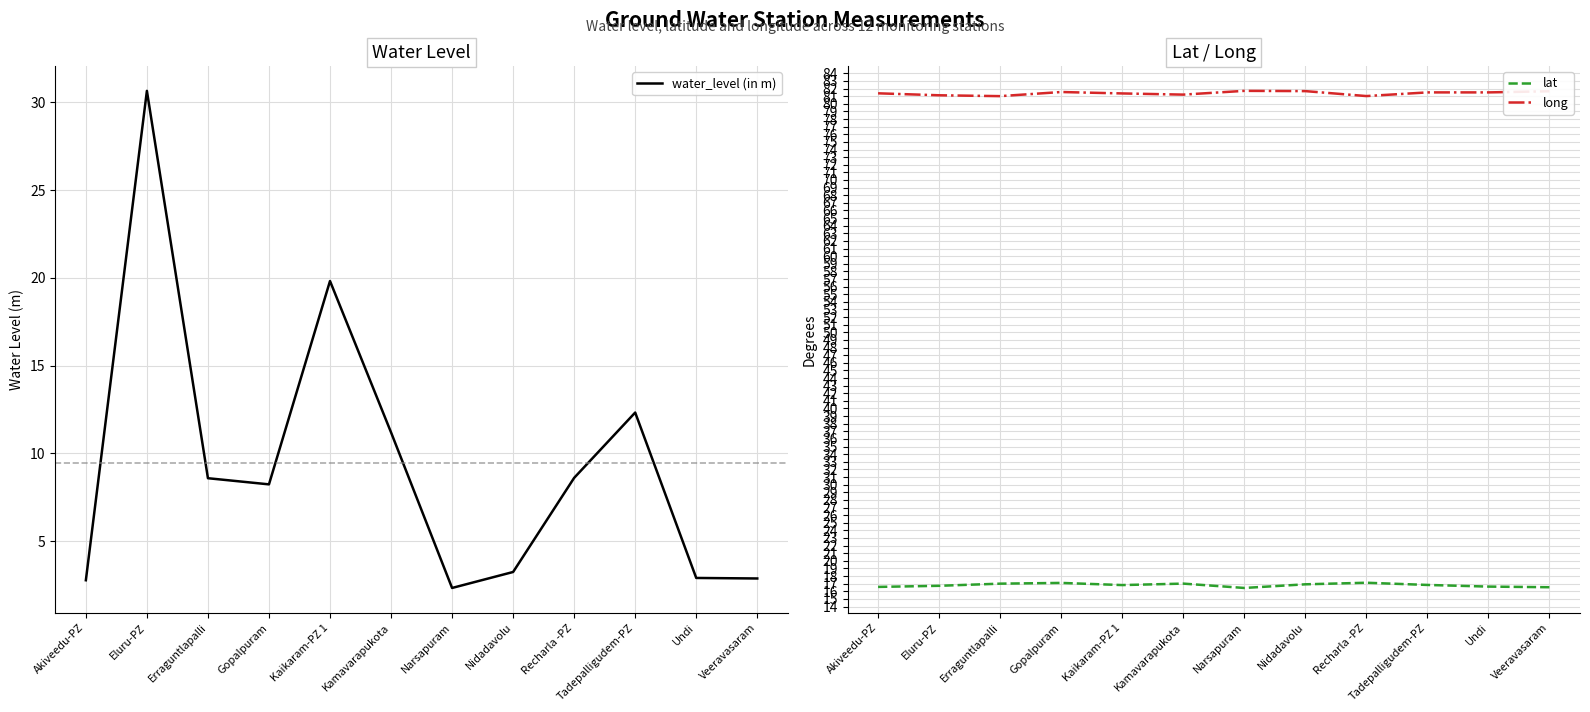

What are all the series names shown in the legend?

water_level (in m), lat, long